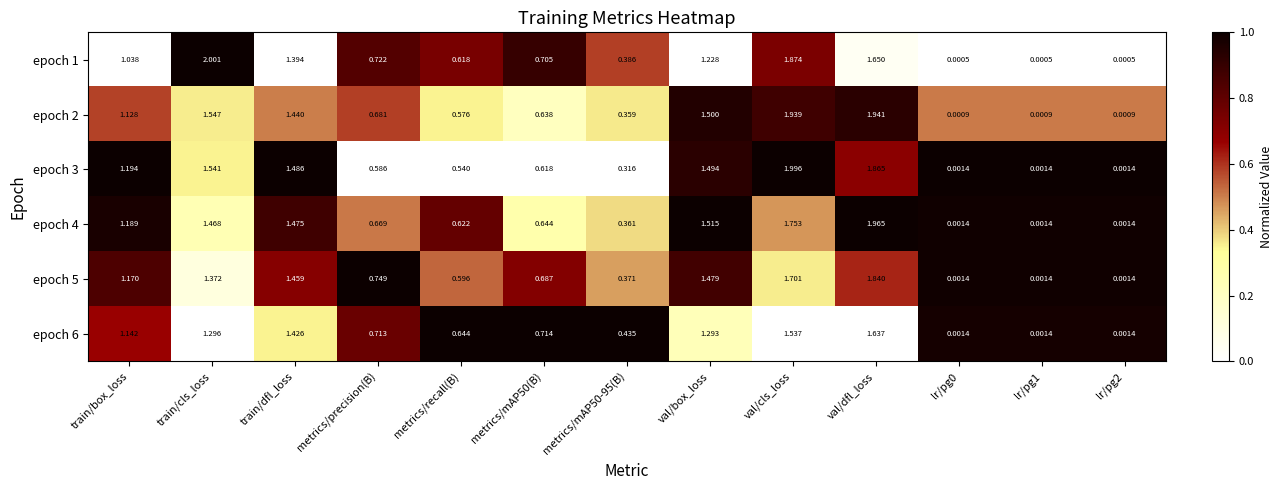

Which series has the largest total across all categories?

epoch 2